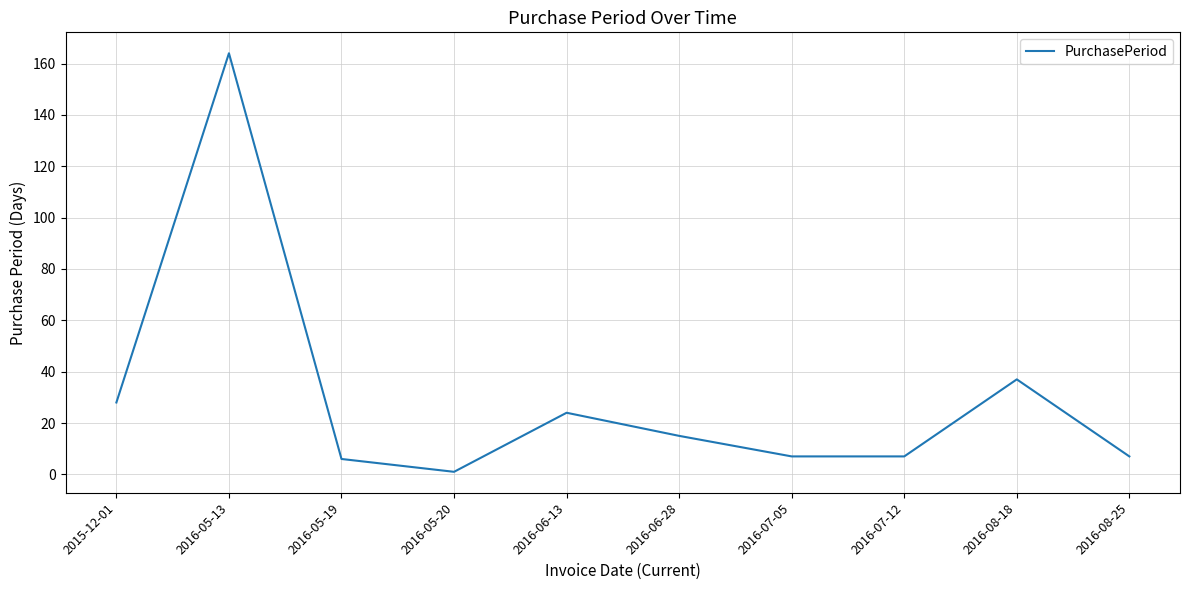

Where is the first local minimum?

2016-05-20